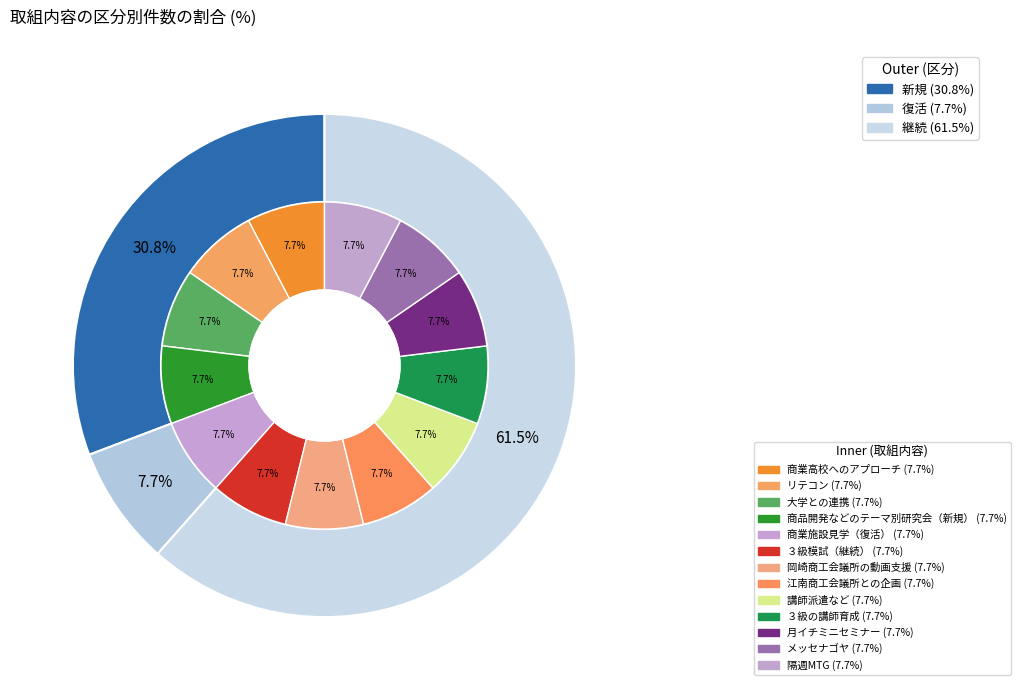

Is it true that 新規 is 39% of the pie?

False